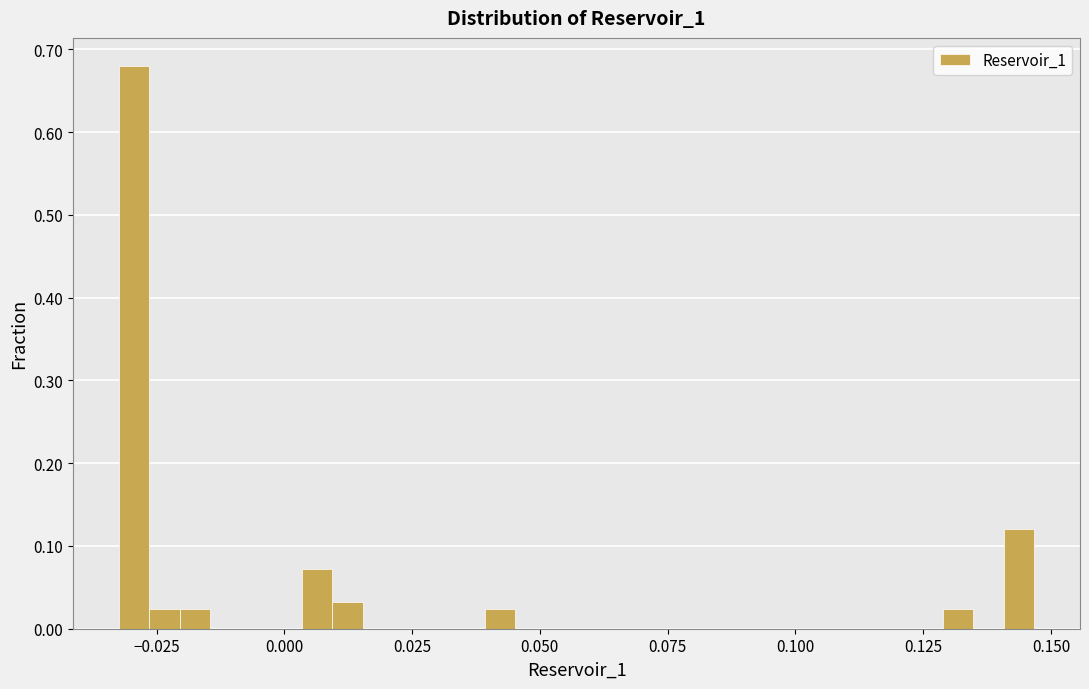

Around what value on the x-axis is the tallest bar? Give the approximate position of its centre, as read against the axis.

-0.030